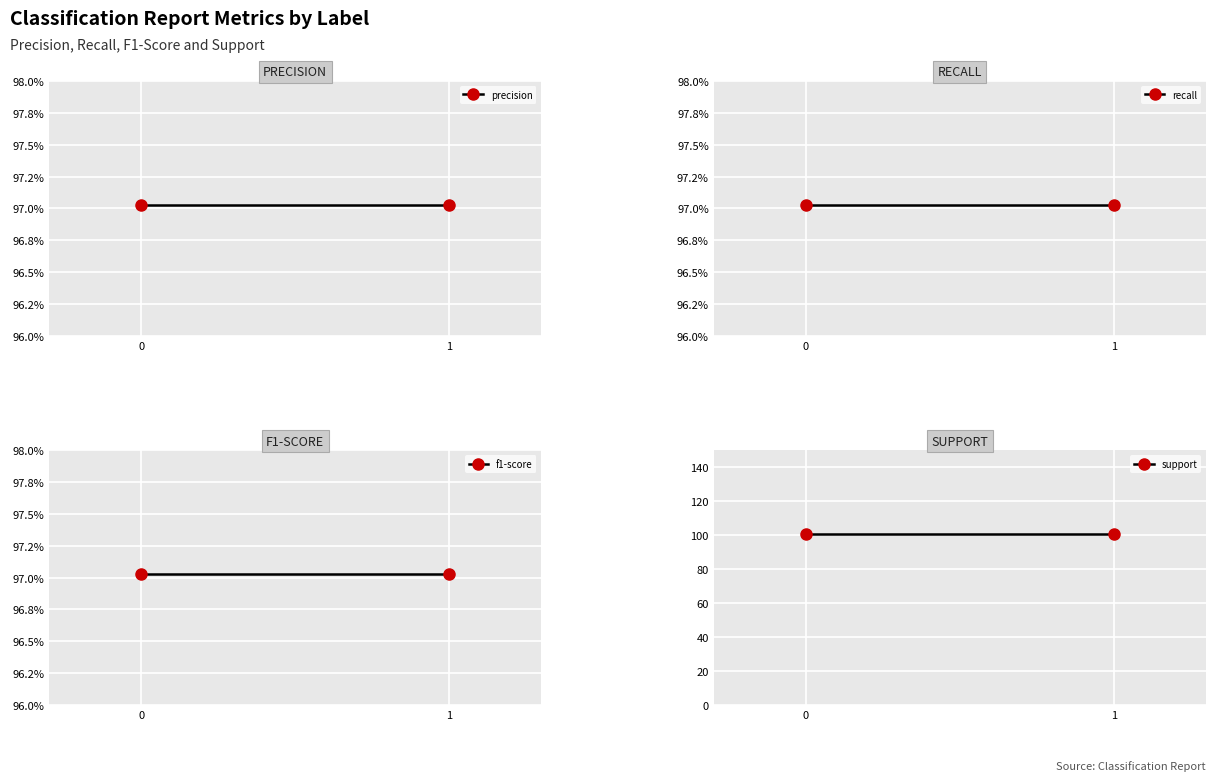

Reading left to right, list all the values displayed in this chart.

precision: 0=1.0	1=1.0
recall: 0=1.0	1=1.0
f1-score: 0=1.0	1=1.0
support: 0=101.0	1=101.0